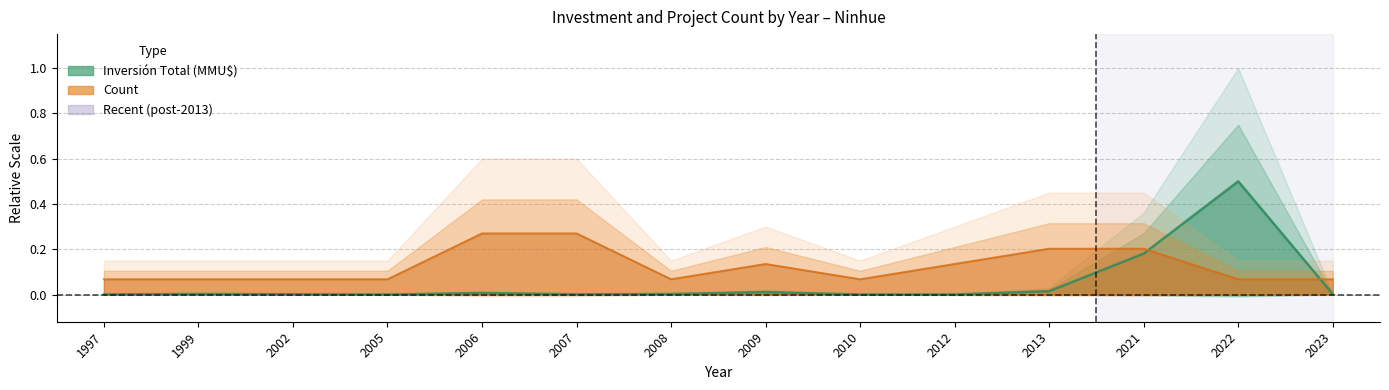

What is the maximum value shown in the chart?

0.5